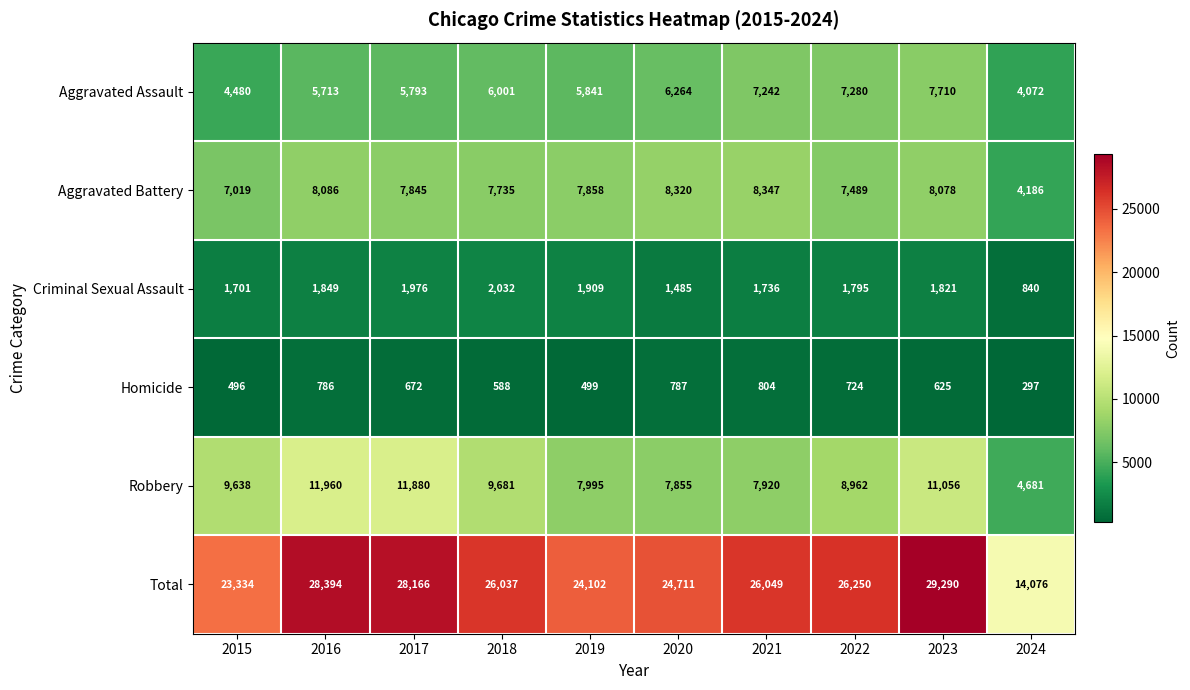

The value of Homicide at 2023 is 296. True or false?

False